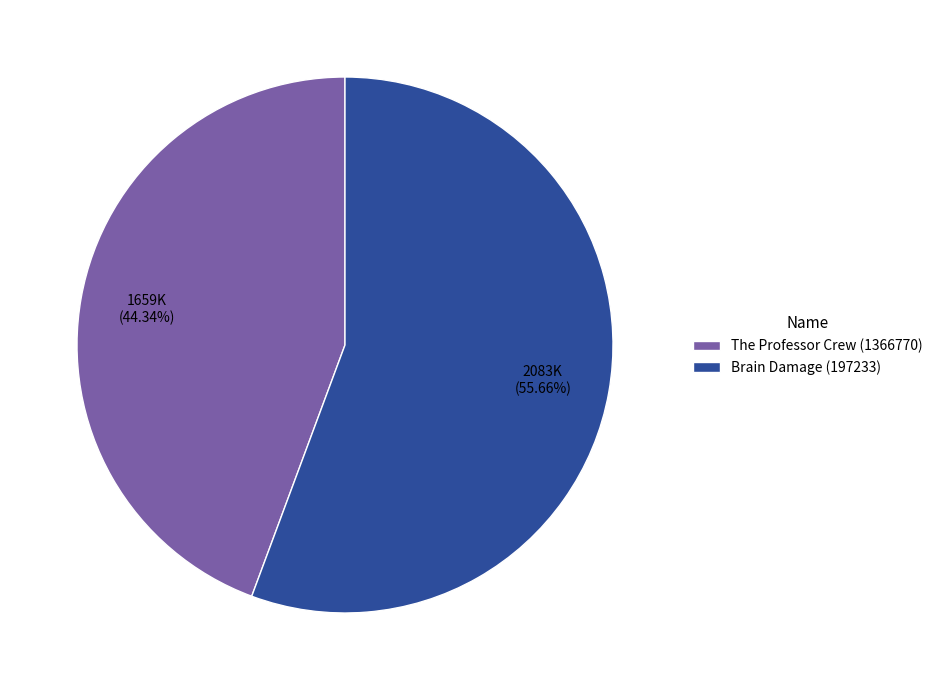

Approximately how many times larger is the value at Brain Damage (197233) compared to The Professor Crew (1366770)?

1.3